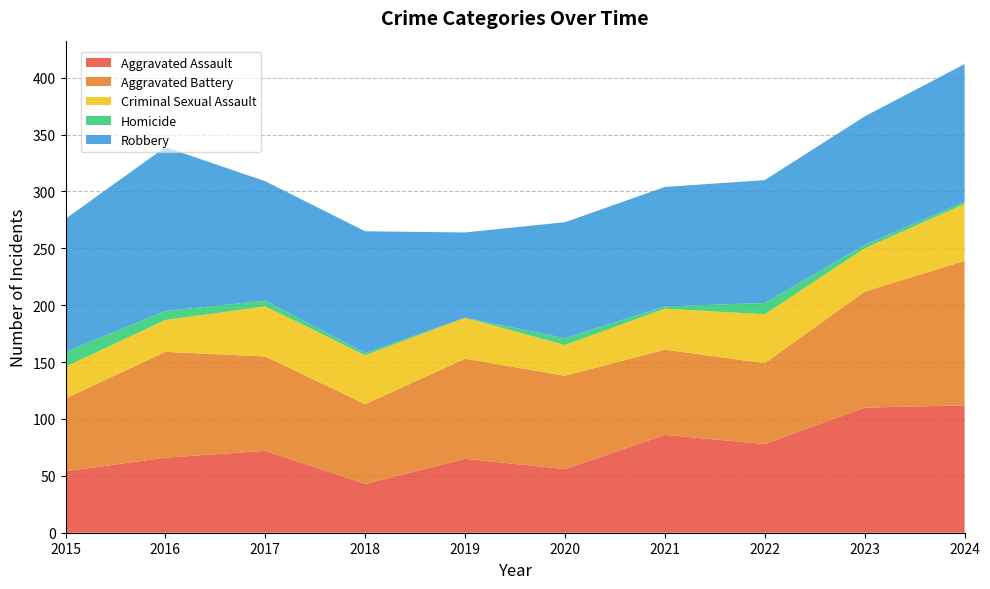

Reading right to left, transcribe all the data shown in this chart.

Aggravated Assault: 2024=112	2023=110	2022=78	2021=86	2020=56	2019=65	2018=43	2017=72	2016=66	2015=54
Aggravated Battery: 2024=127	2023=102	2022=71	2021=75	2020=82	2019=88	2018=70	2017=83	2016=93	2015=64
Criminal Sexual Assault: 2024=50	2023=38	2022=43	2021=36	2020=27	2019=36	2018=43	2017=44	2016=28	2015=28
Homicide: 2024=2	2023=3	2022=10	2021=2	2020=6	2019=0	2018=2	2017=5	2016=8	2015=13
Robbery: 2024=121	2023=113	2022=108	2021=105	2020=102	2019=75	2018=107	2017=105	2016=144	2015=117